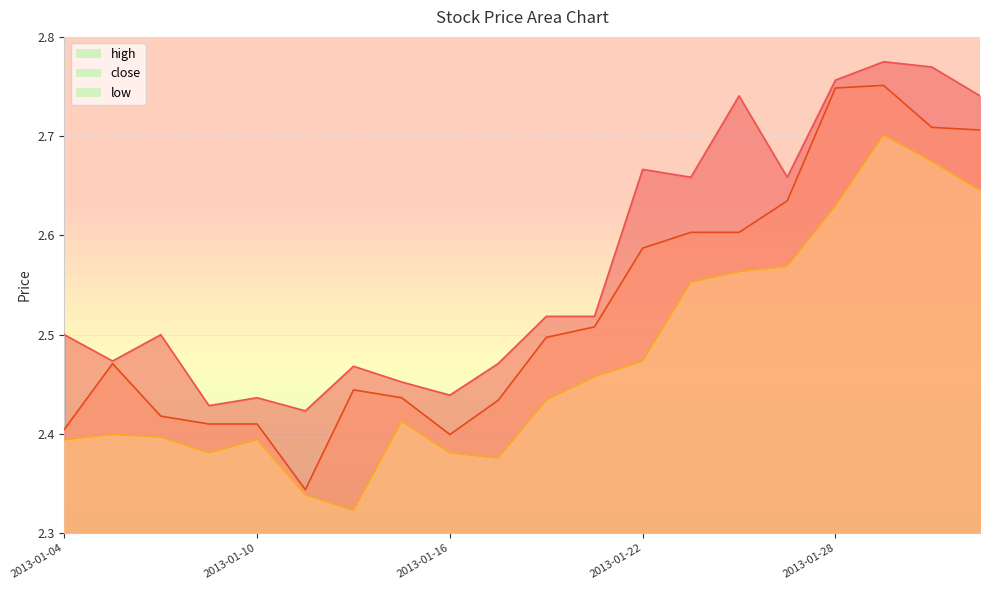

What are all the series names shown in the legend?

high, close, low